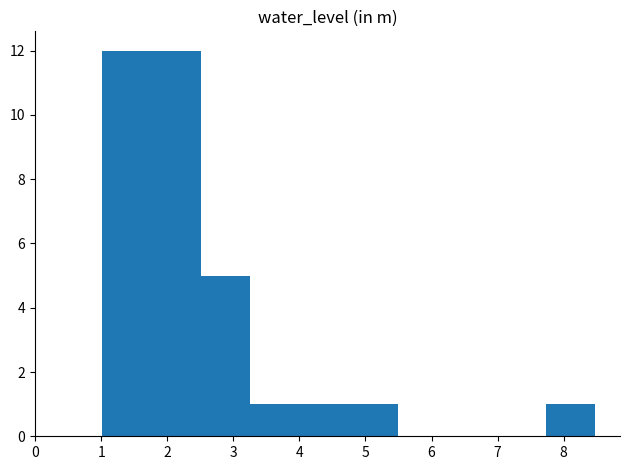

Reading left to right, transcribe this chart: for each bar, give the range it covers on the x-axis and its height. Neither the bar edges nor the heights are printed on the chart, so give them approximately, as read against the axes.

1.0 to 1.8: 12
1.8 to 2.5: 12
2.5 to 3.3: 5
3.3 to 4.0: 1
4.0 to 4.7: 1
4.7 to 5.5: 1
5.5 to 6.2: 0
6.2 to 7.0: 0
7.0 to 7.7: 0
7.7 to 8.5: 1